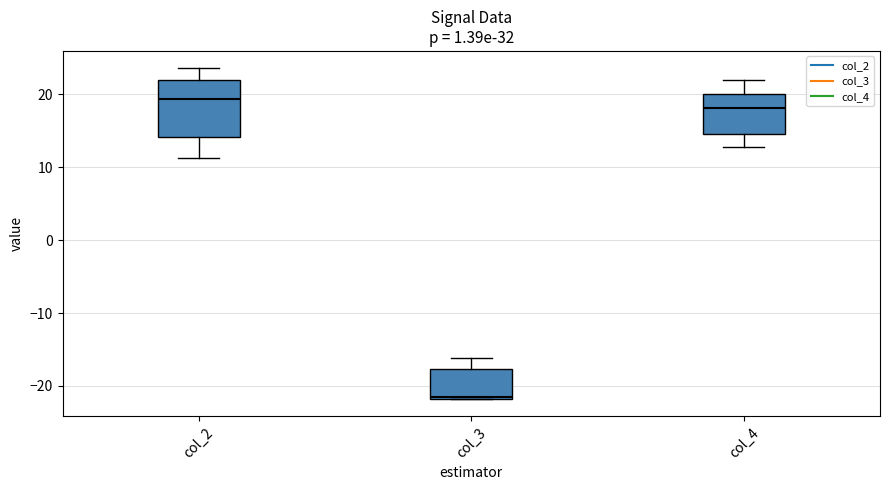

Where is the upper edge of the box for col_3 on the y-axis? The values are not printed on the chart, so give them approximately, as read against the axis.

-18